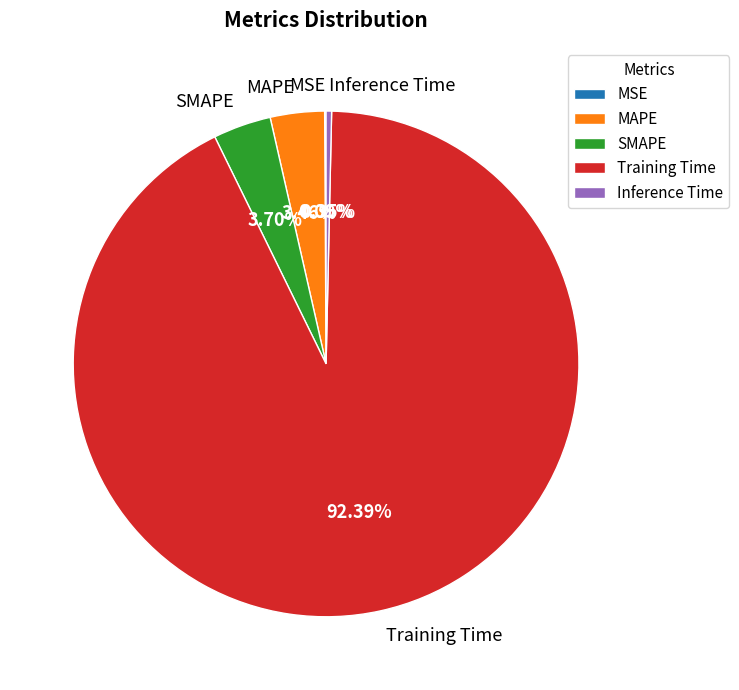

Is the sum of Inference Time and MAPE greater than half?

No